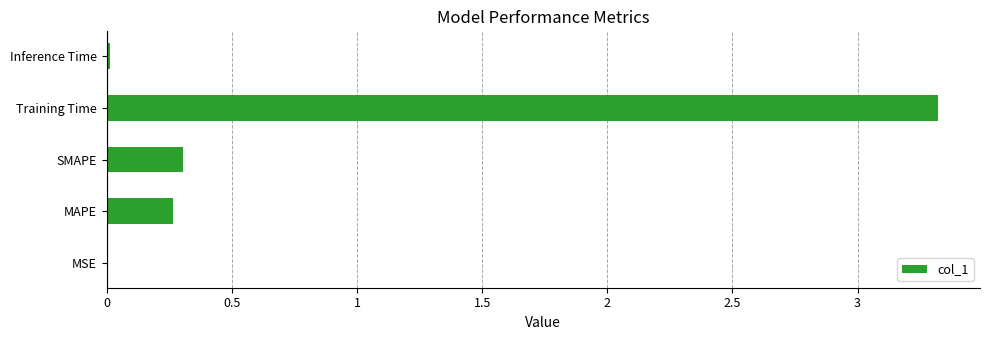

What is the maximum value shown in the chart?

3.3